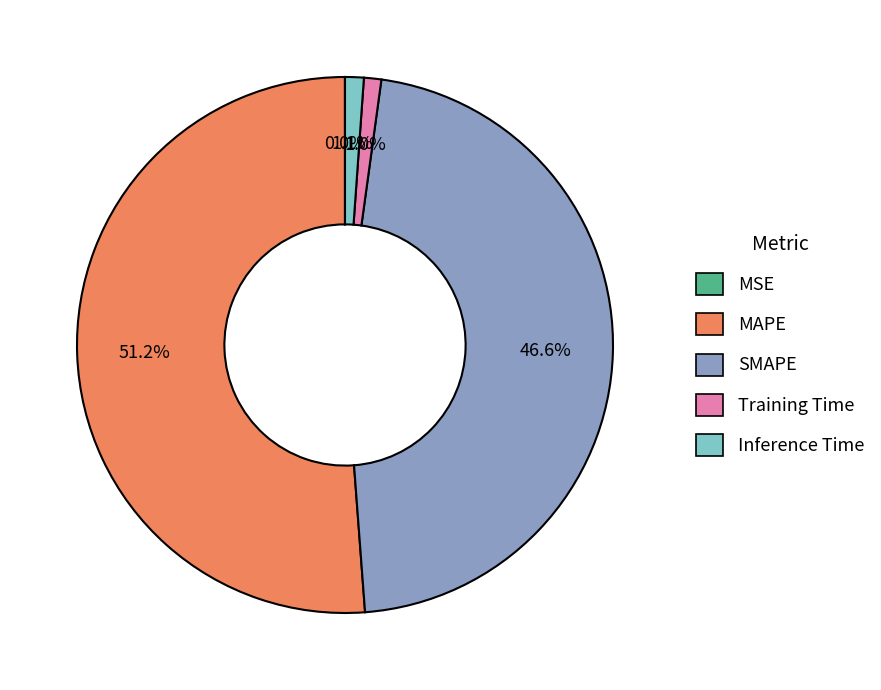

How much of the chart is everything except Training Time?

99.0%